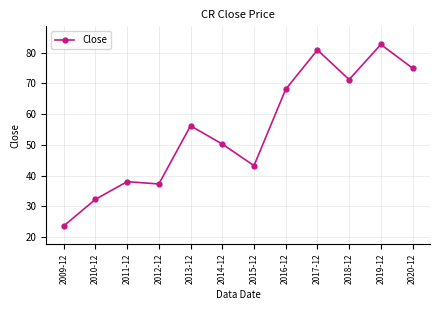

What is the greatest value displayed?

82.6